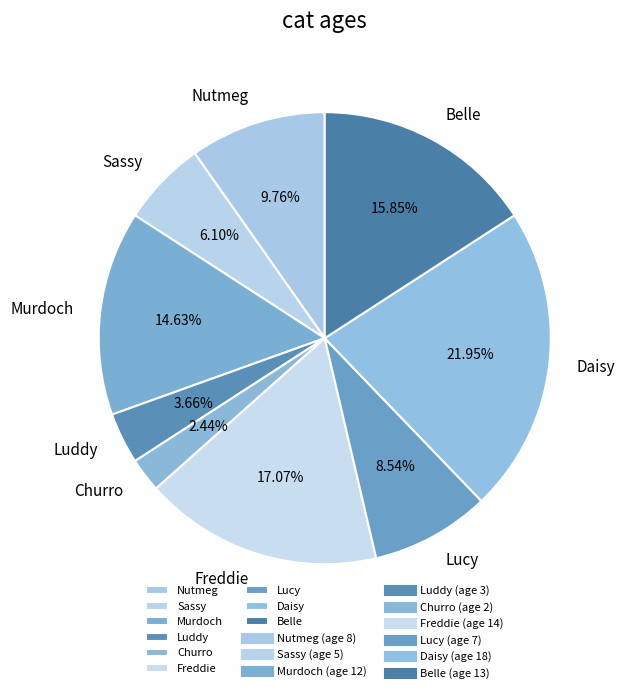

Does Nutmeg represent more than half of the total?

No